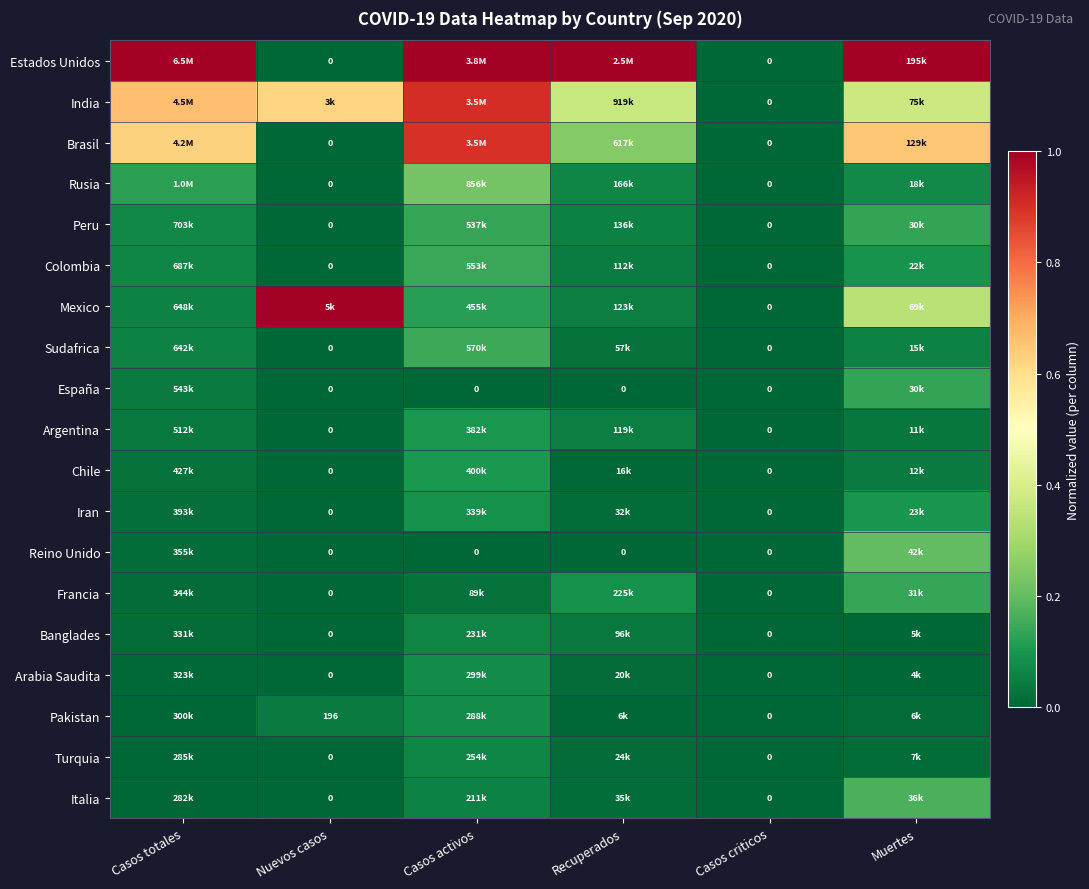

At which label does Banglades reach its peak?

Casos activos